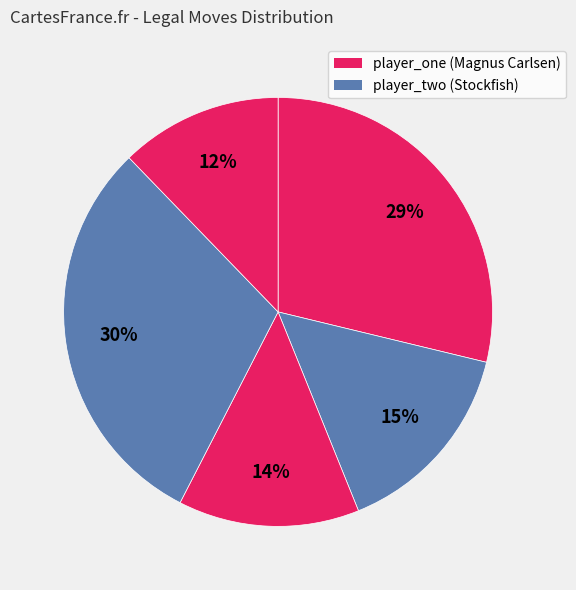

Is there a majority slice in this chart?

No